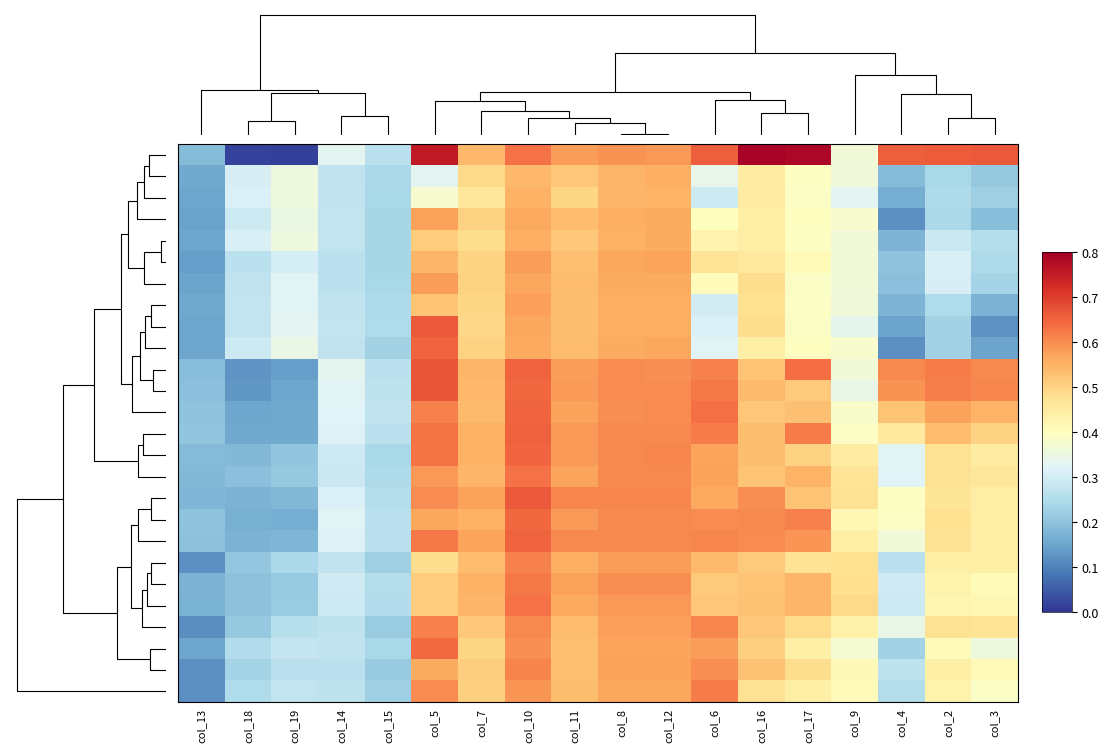

Between col_6 and col_19, which is larger?

col_6